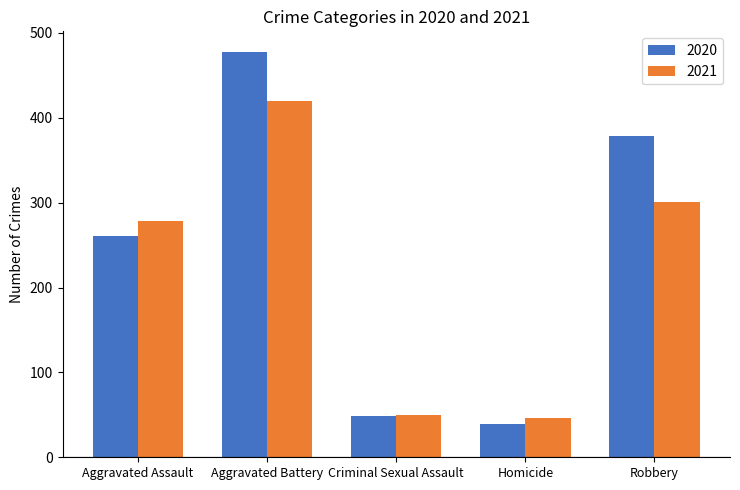

Reading right to left, extract all data points from this chart.

2020: Robbery=379	Homicide=39	Criminal Sexual Assault=49	Aggravated Battery=478	Aggravated Assault=261
2021: Robbery=301	Homicide=46	Criminal Sexual Assault=50	Aggravated Battery=420	Aggravated Assault=279